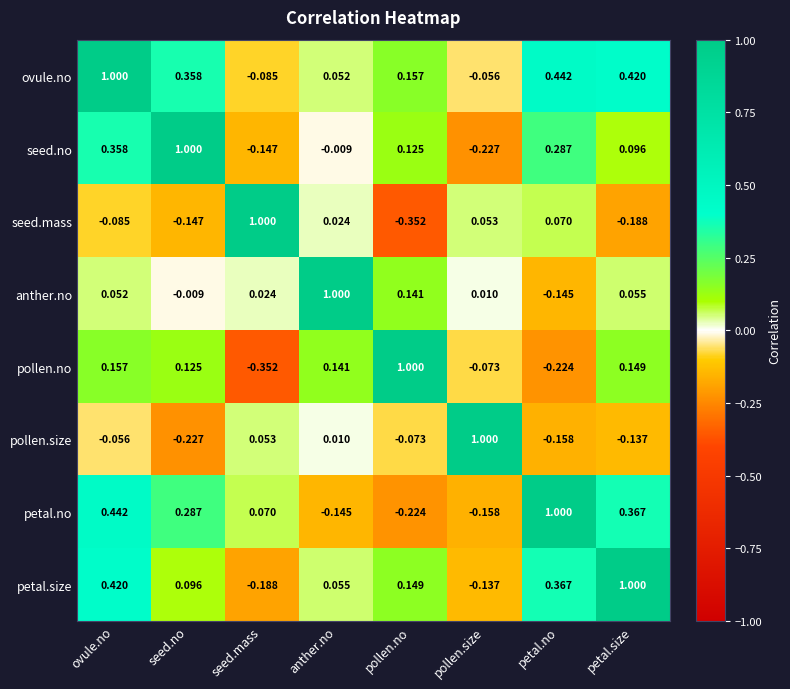

Which series has the largest total across all categories?

ovule.no